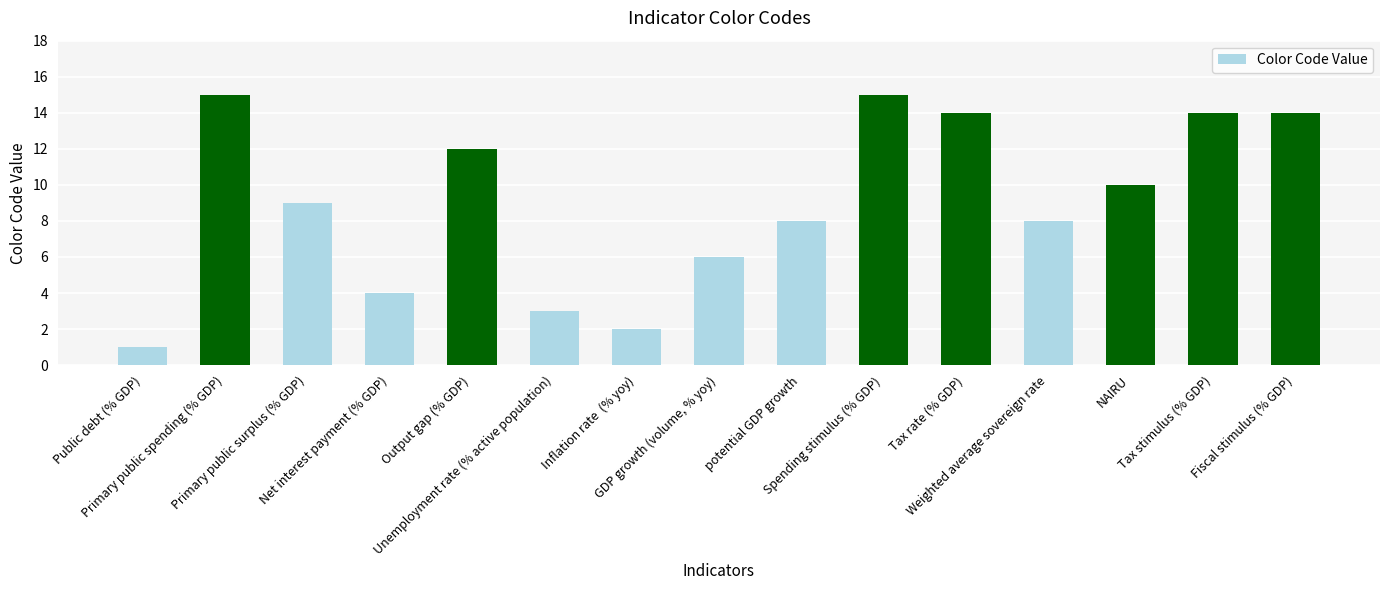

What is the maximum value shown in the chart?

15